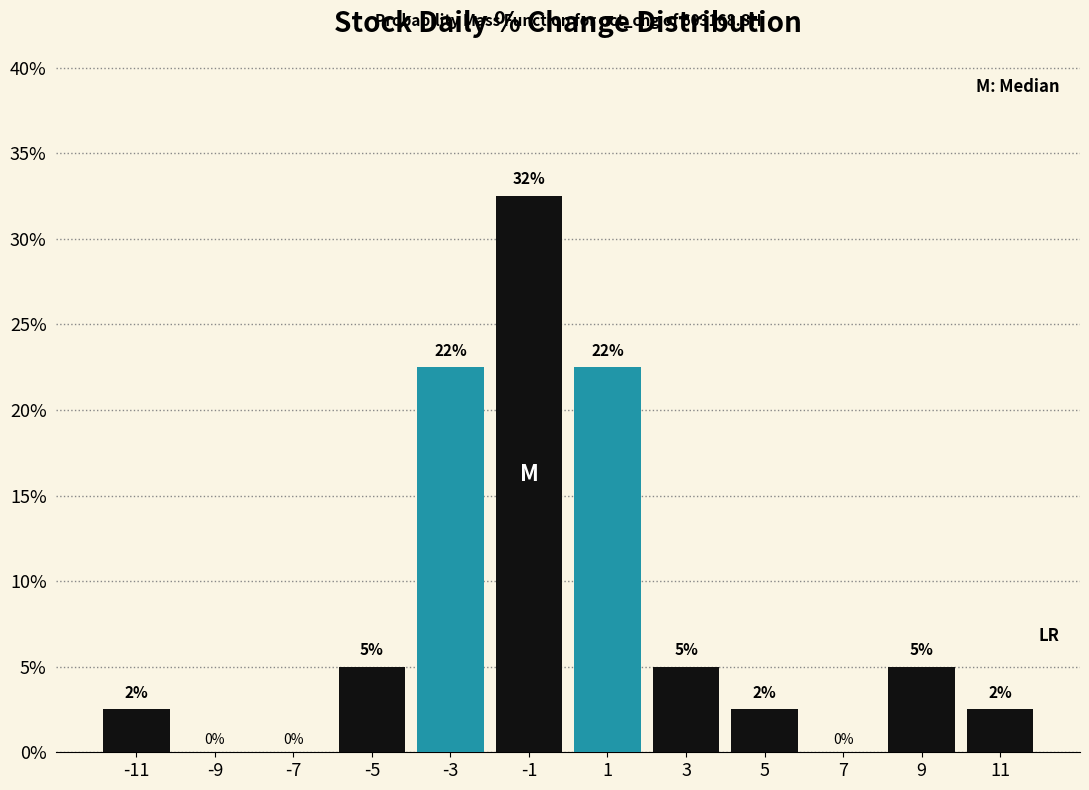

Which range on the x-axis has the tallest bar?

-2 to 0